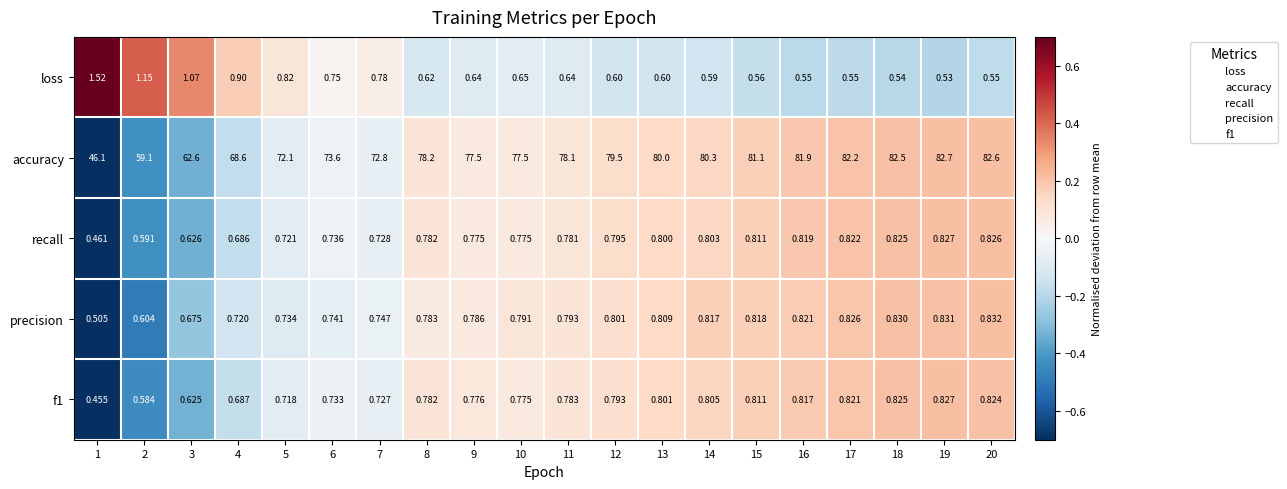

Is the value of f1 at 12 greater than the value of precision at 4?

Yes